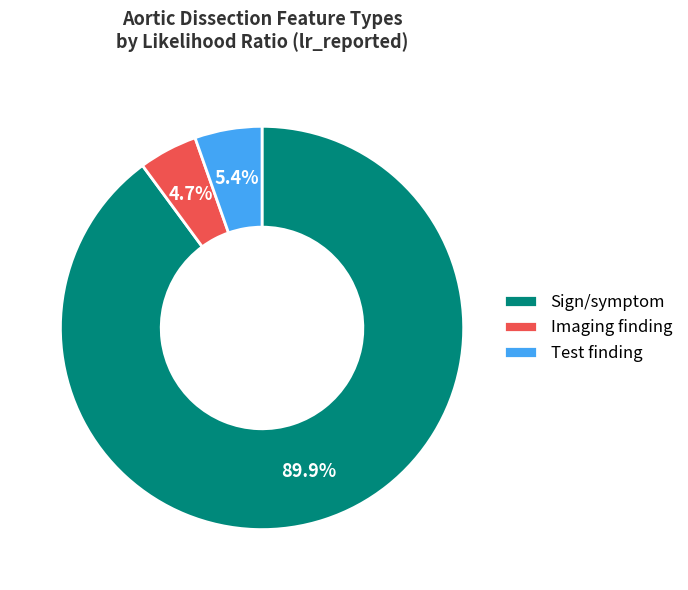

To the nearest percent, what is the difference between the largest and smallest slice percentages?

85%